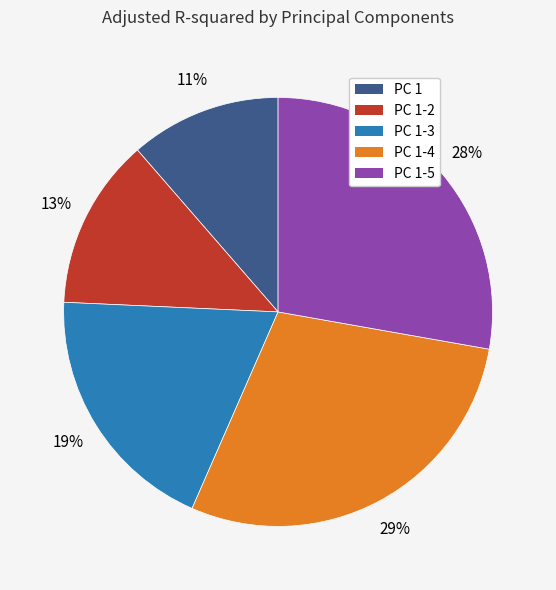

Is PC 1-5 the majority of the pie?

No